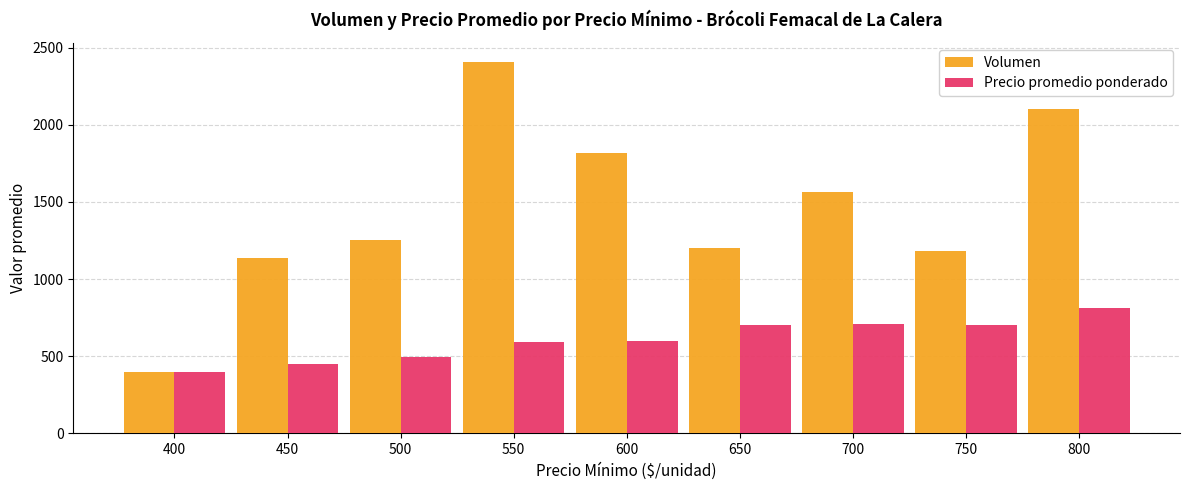

Which series has the largest range (max minus min)?

Volumen